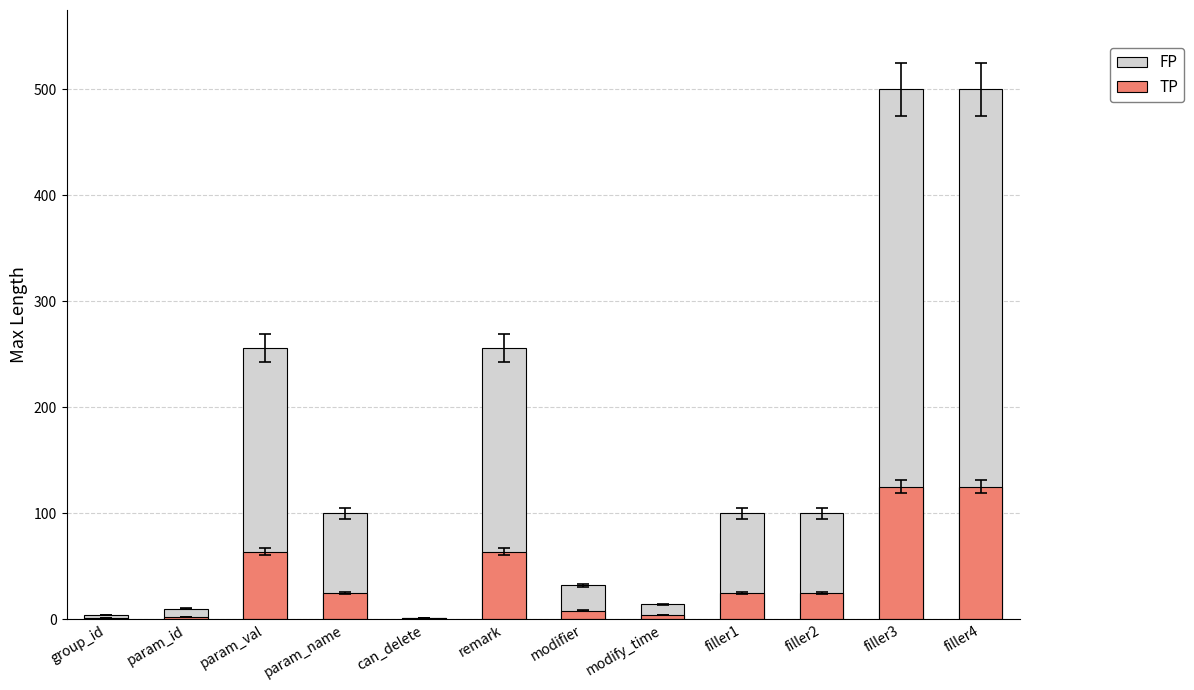

What is the label of the 7th bar from the left?

modifier